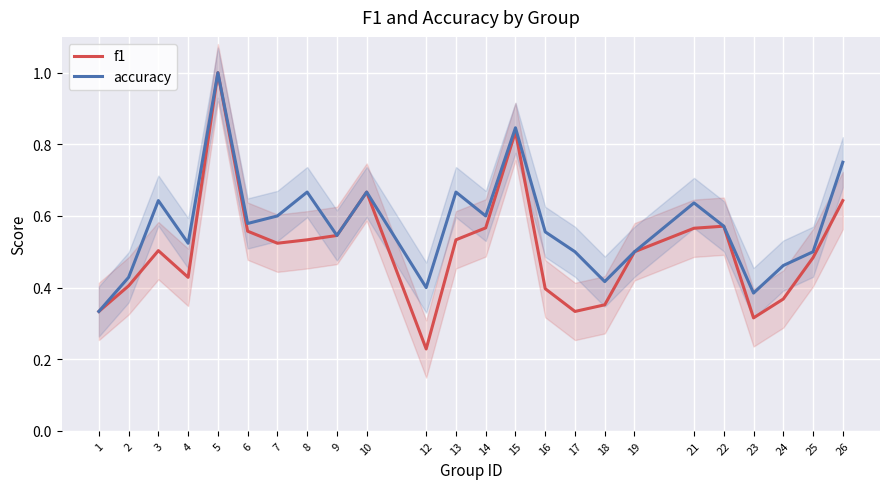

True or false: f1 has a value of 0.9 at 9.

False